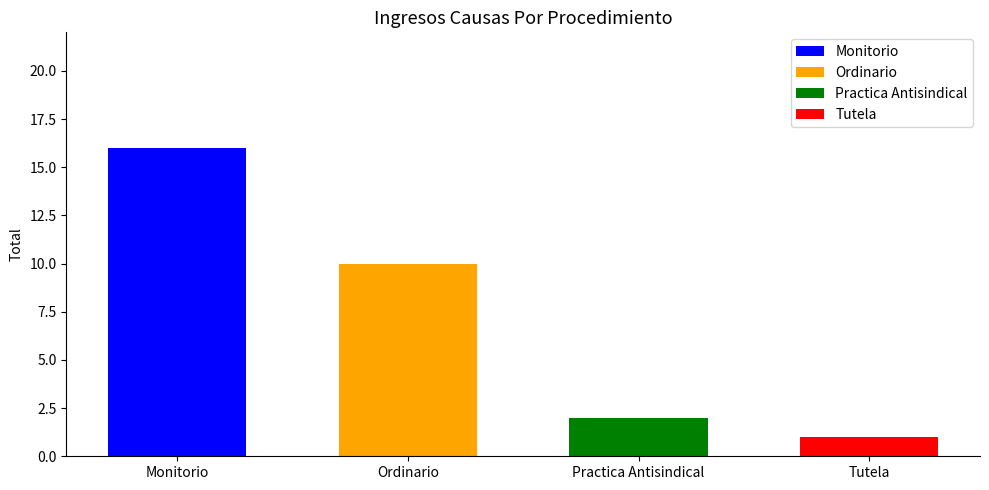

Reading left to right, extract all data points from this chart.

16	10	2	1